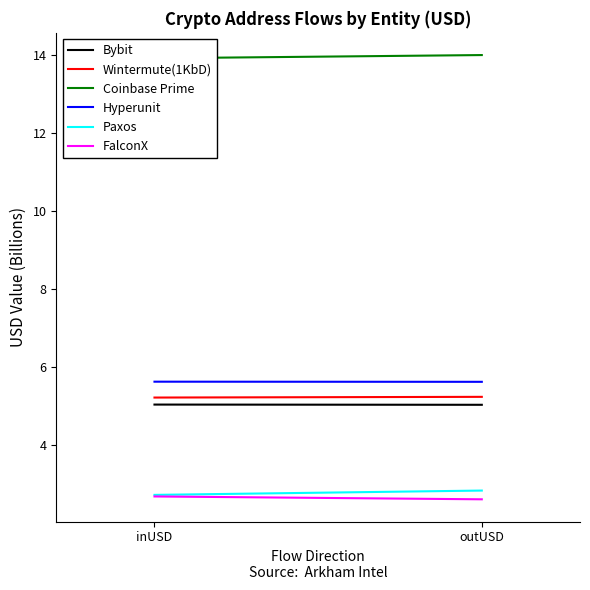

Reading right to left, what are all the values shown in this chart?

Bybit: 5.0	5.0
Wintermute(1KbD): 5.2	5.2
Coinbase Prime: 14.0	13.9
Hyperunit: 5.6	5.6
Paxos: 2.8	2.7
FalconX: 2.6	2.7